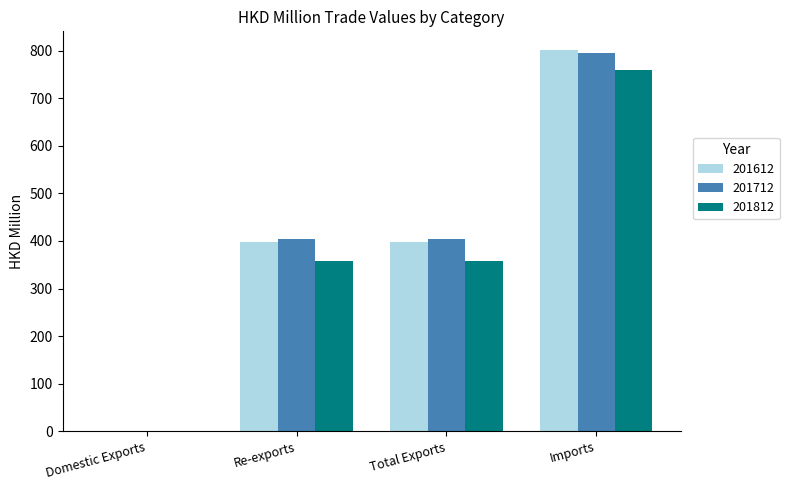

What is the approximate value of 201612 at Total Exports?

397.2